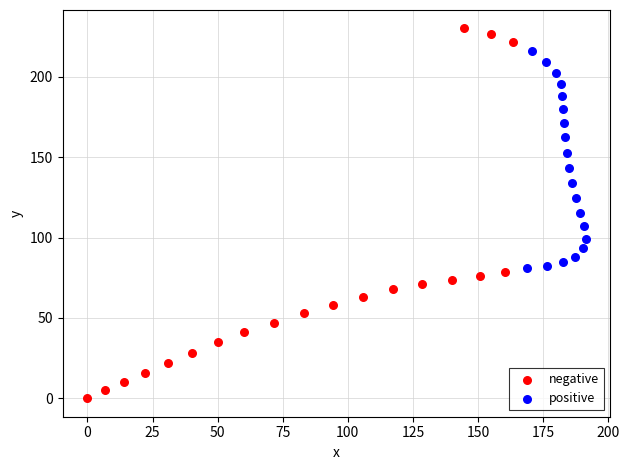

Which series reaches the maximum Y coordinate?

negative